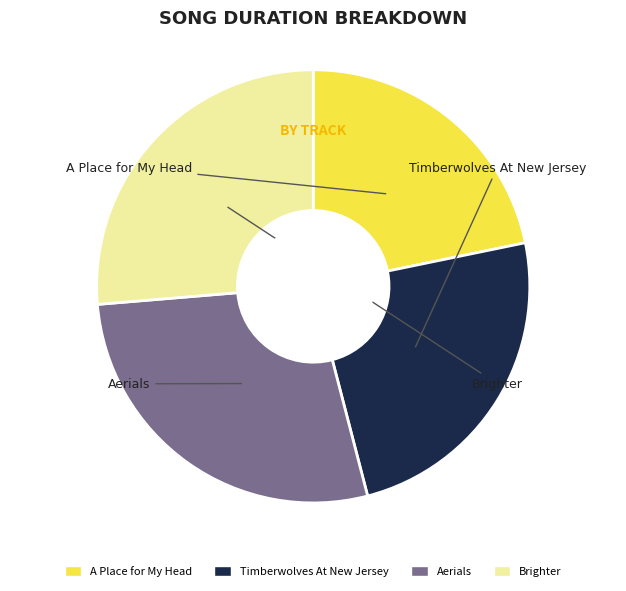

Do Timberwolves At New Jersey and Brighter together represent more than half of the pie?

Yes